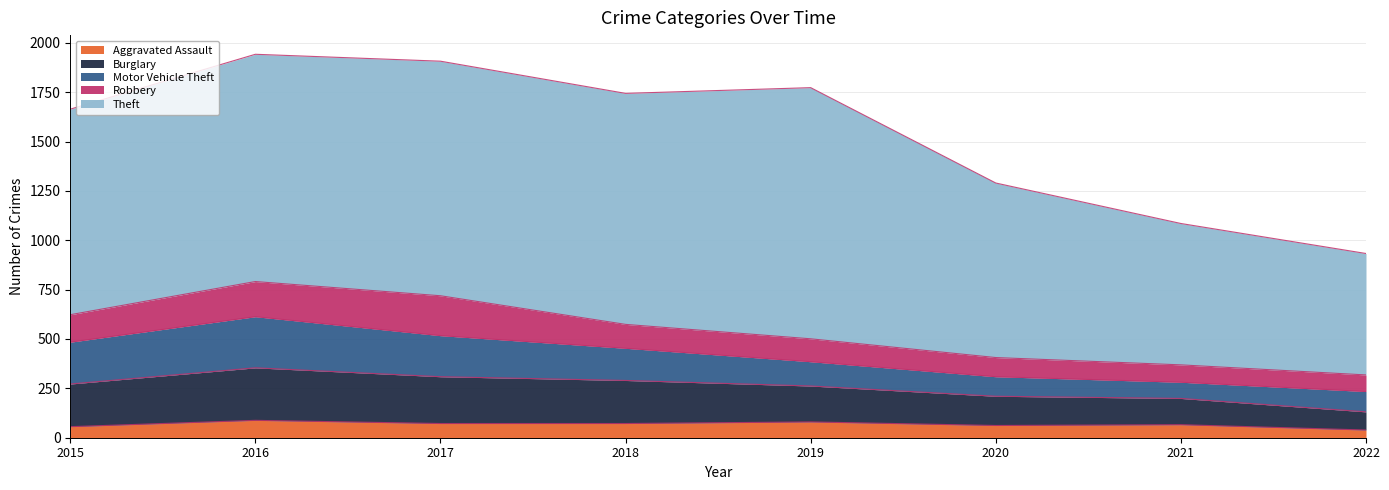

At which label does Aggravated Assault reach its minimum?

2022